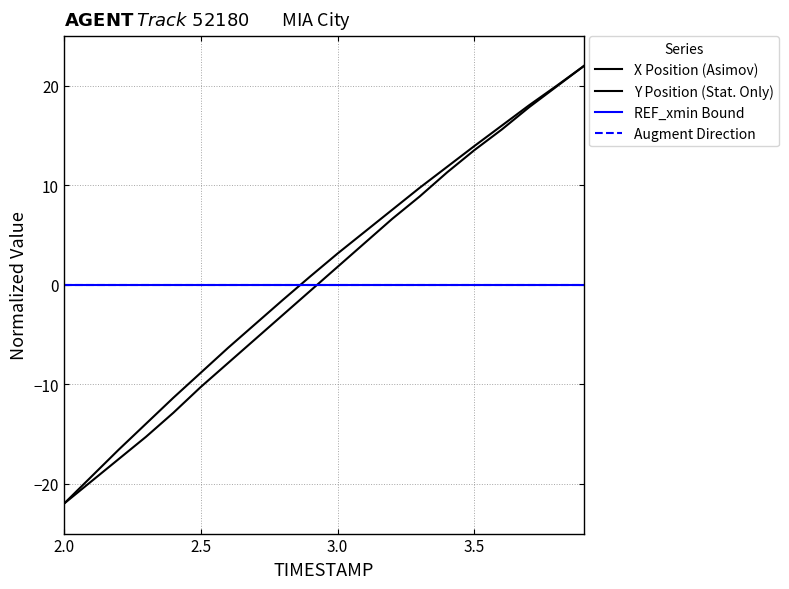

How many lines are shown in the chart?

4